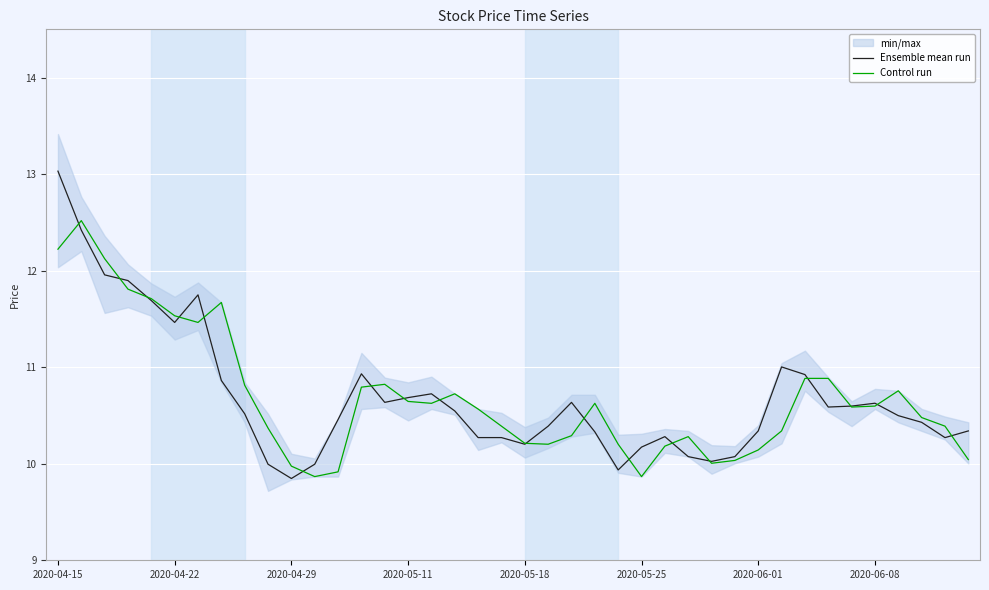

At which label does Control run first exceed 10?

2020-04-15